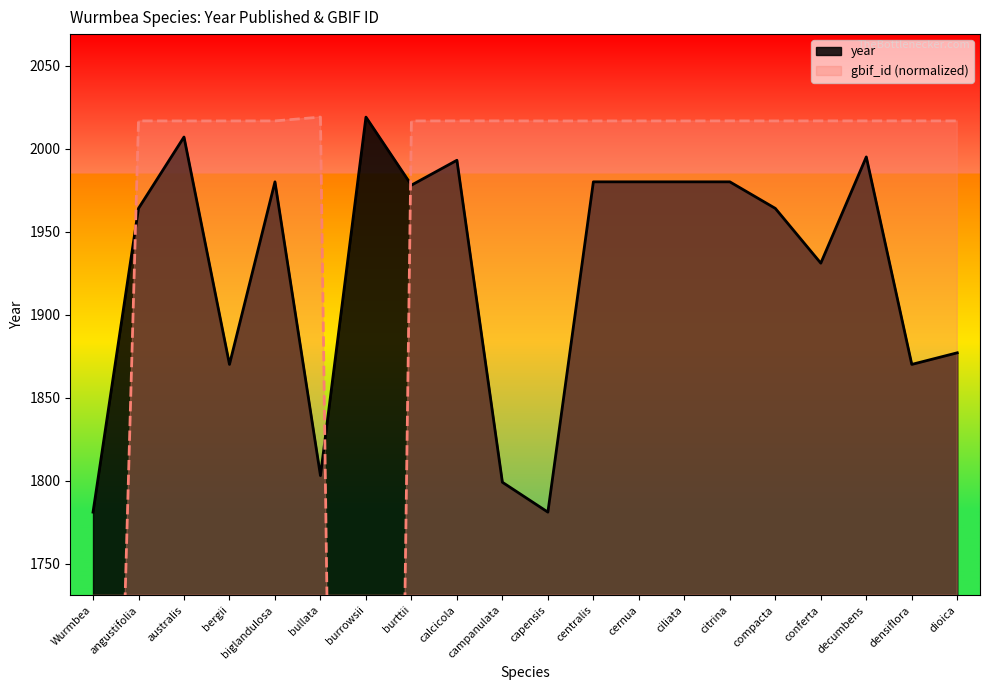

At which category is the sum across all series the highest?

australis